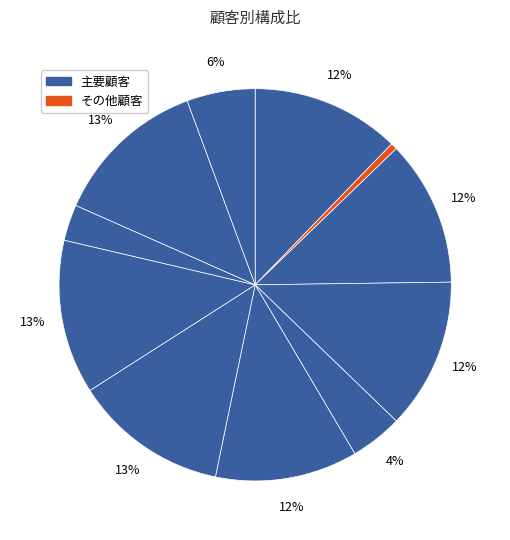

How many slices are in this pie chart?

11